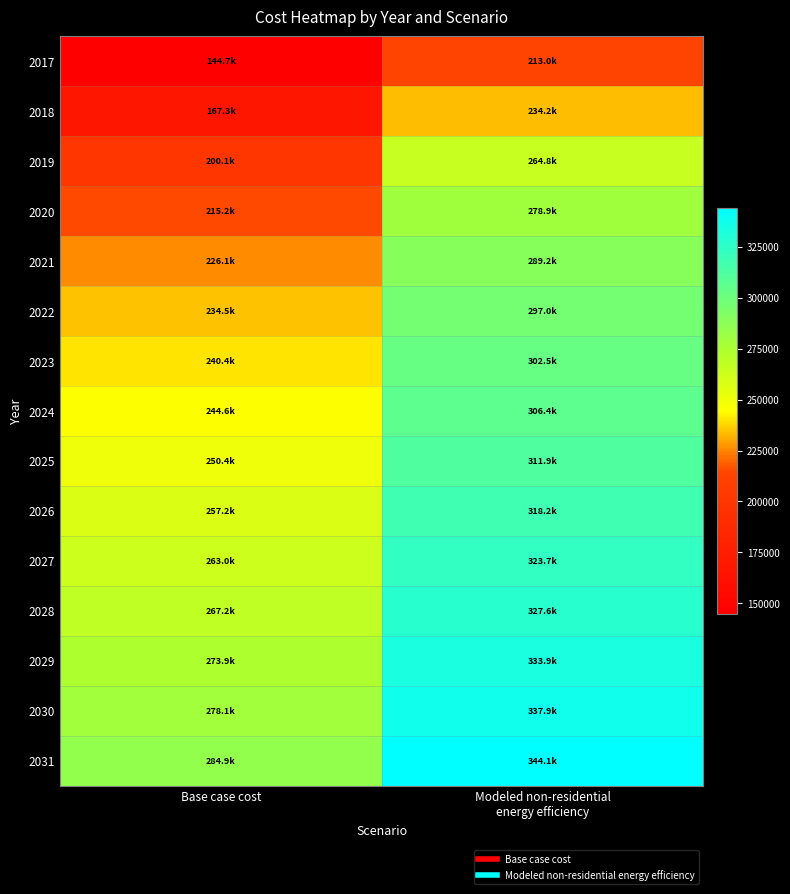

Which series has the largest range (max minus min)?

2017